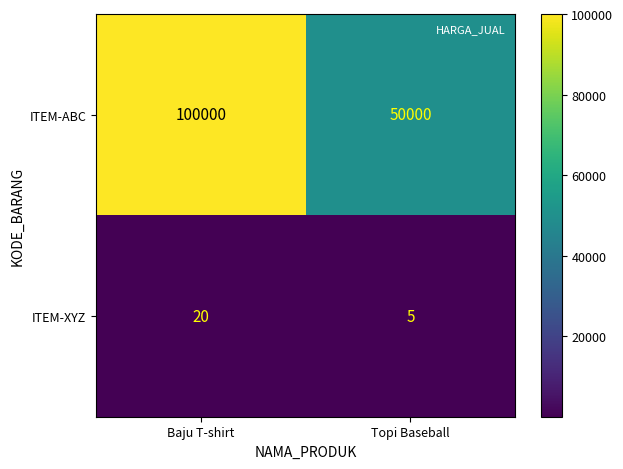

List the series in order of their overall mean, highest first.

ITEM-ABC, ITEM-XYZ